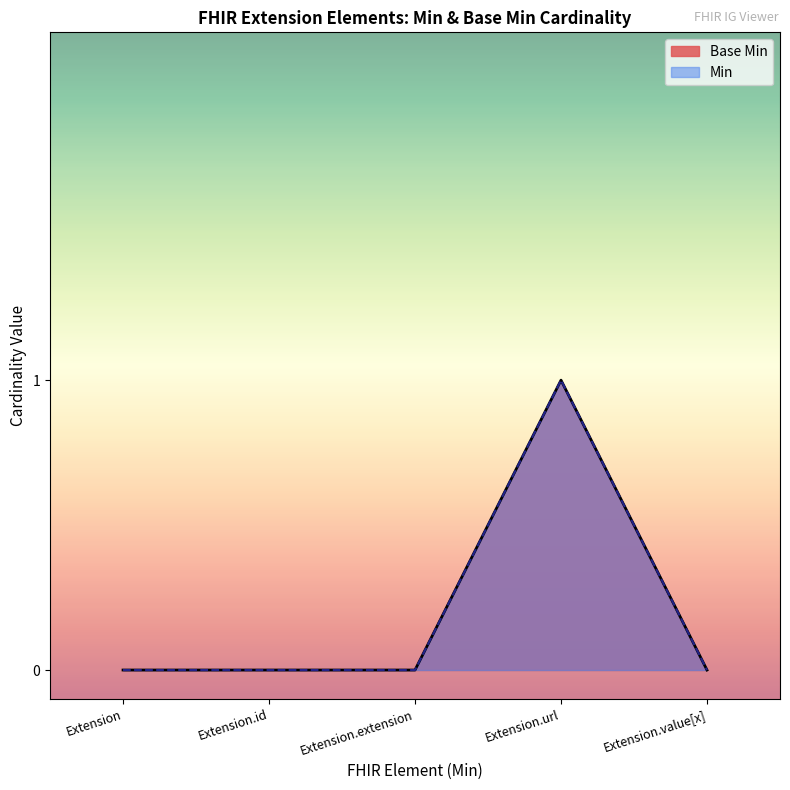

Reading left to right, what are all the values shown in this chart?

Extension=0	Extension.id=0	Extension.extension=0	Extension.url=1	Extension.value[x]=0